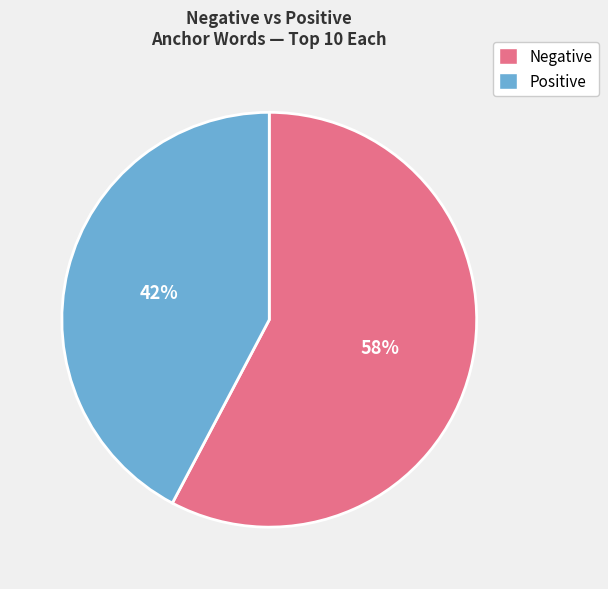

Is there any slice that represents more than half of the pie?

Yes